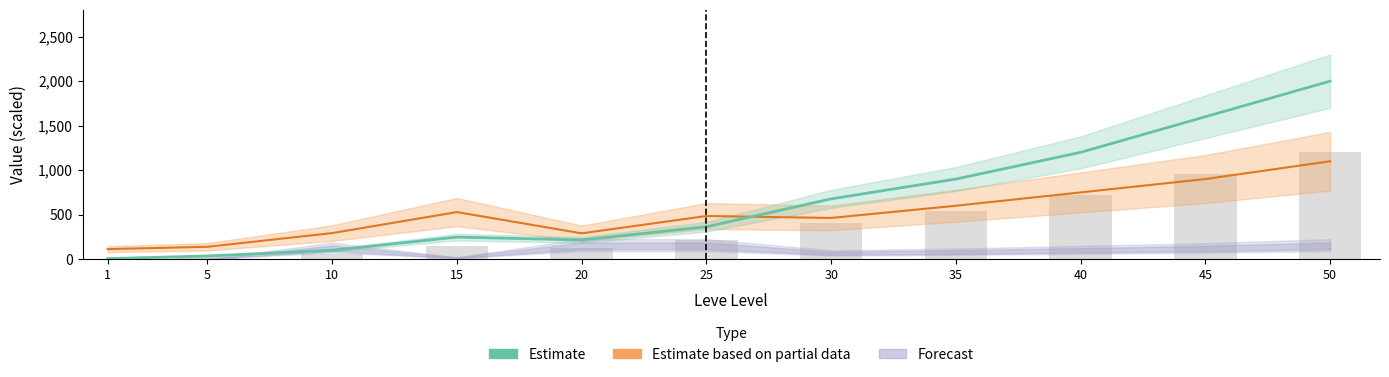

What is the smallest value displayed?

6.3